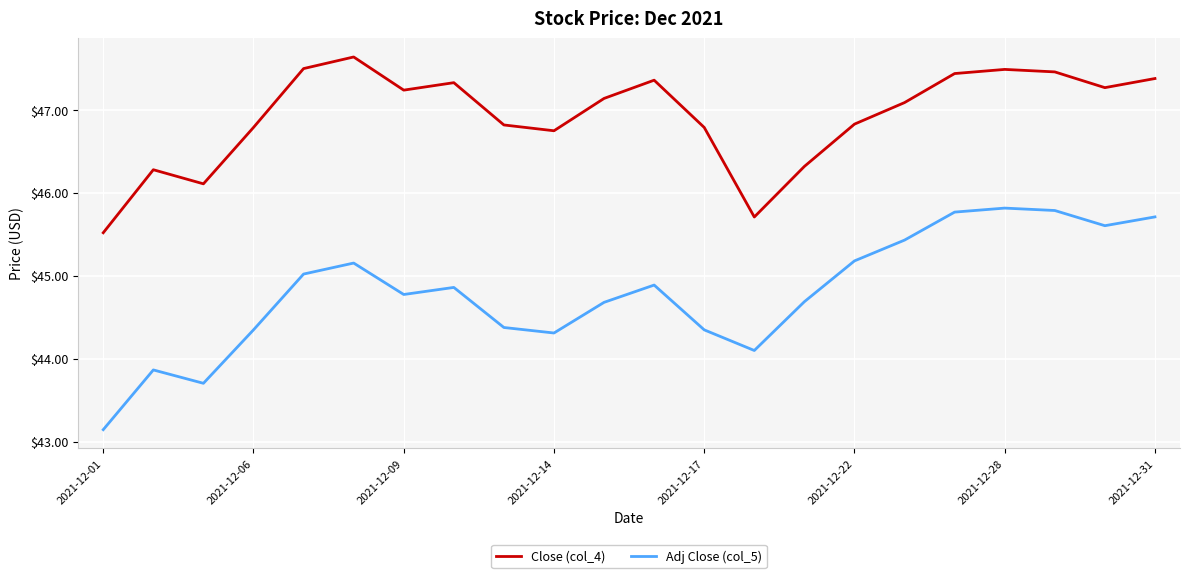

Does the chart have visible grid lines?

Yes